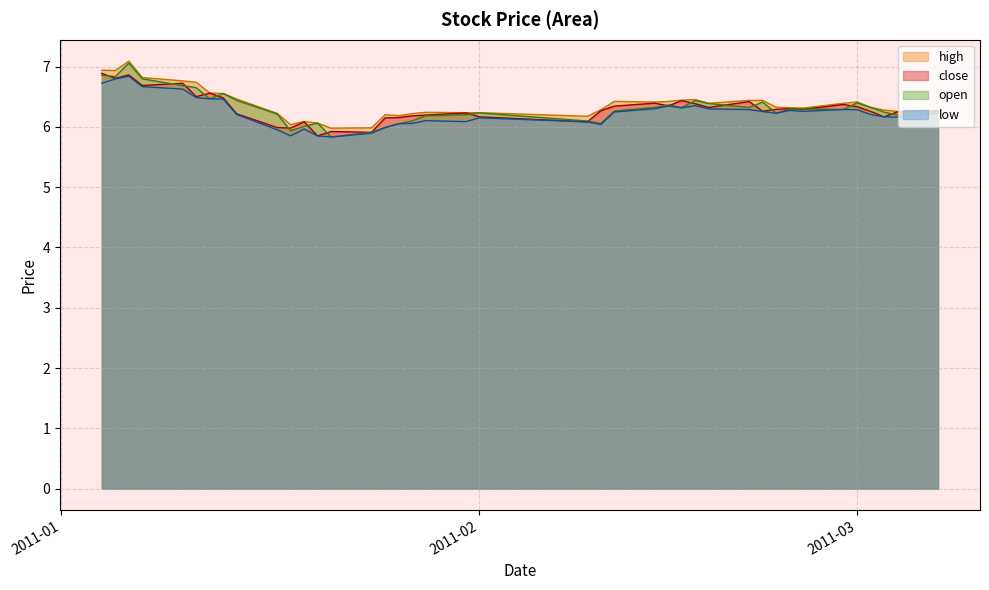

What is the value of the open point at the 35th from the left?

6.3